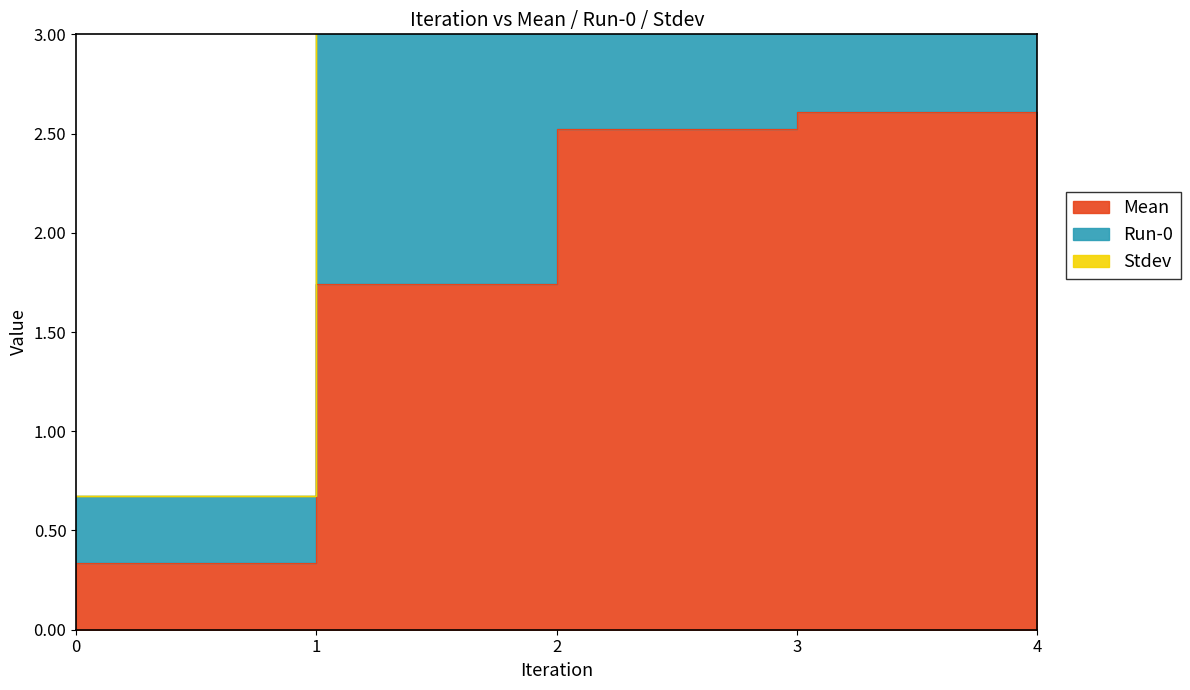

Which series changed the most between 0 and 4?

Run-0